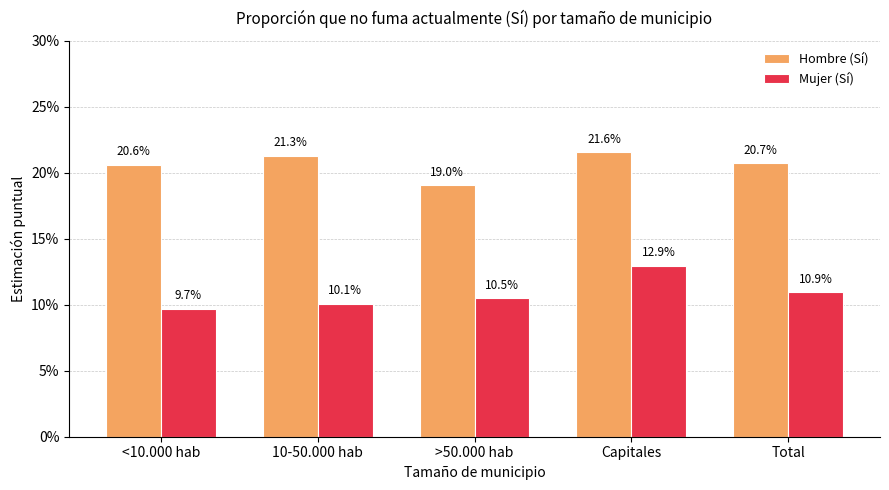

Does the chart contain any negative values?

No